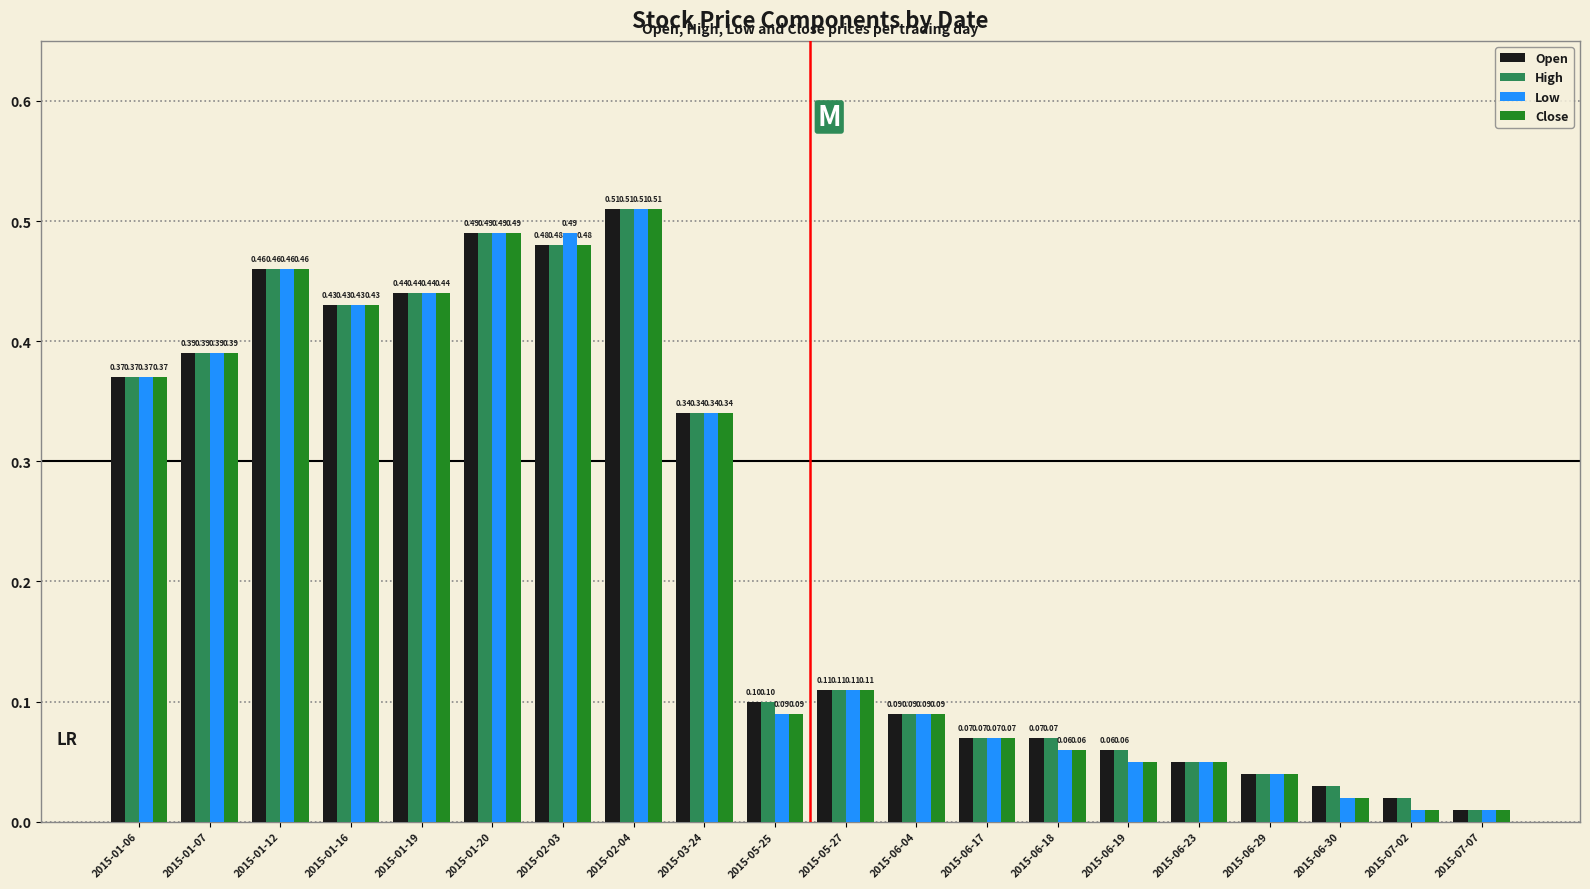

What is the sum of all Open values?

4.6